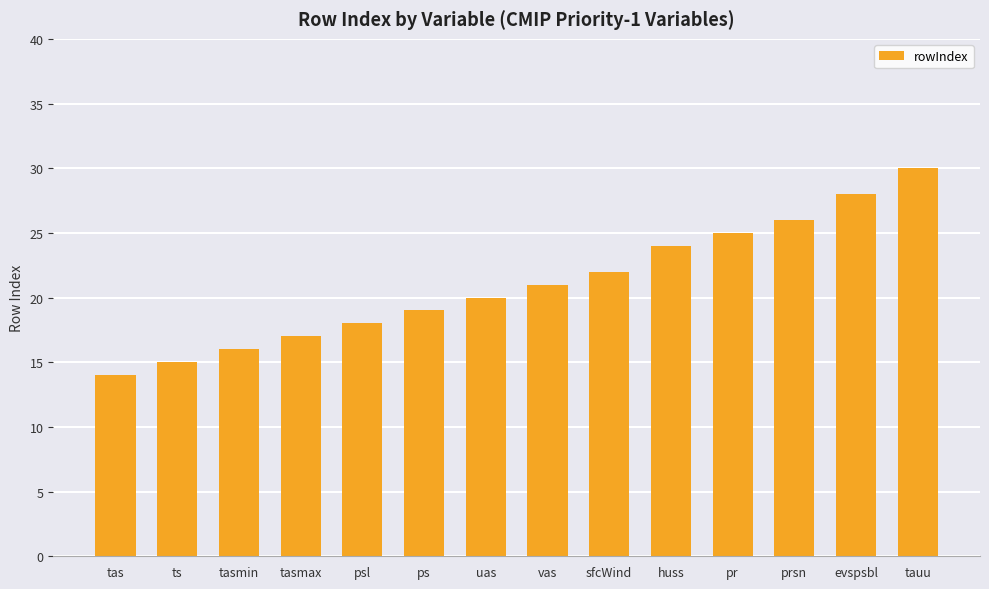

What is the difference between the maximum and minimum values?

16